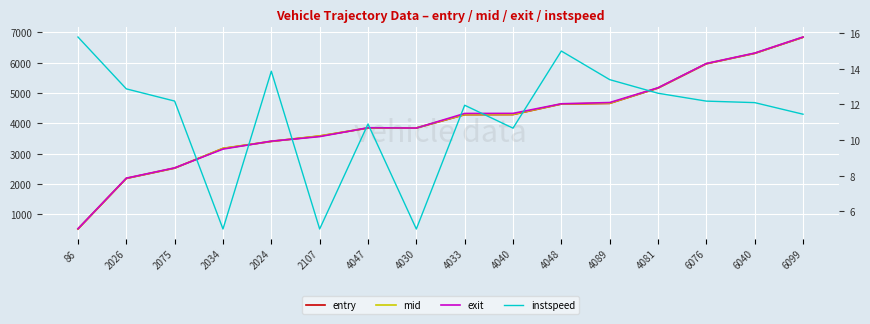

Which series has the largest total across all categories?

exit